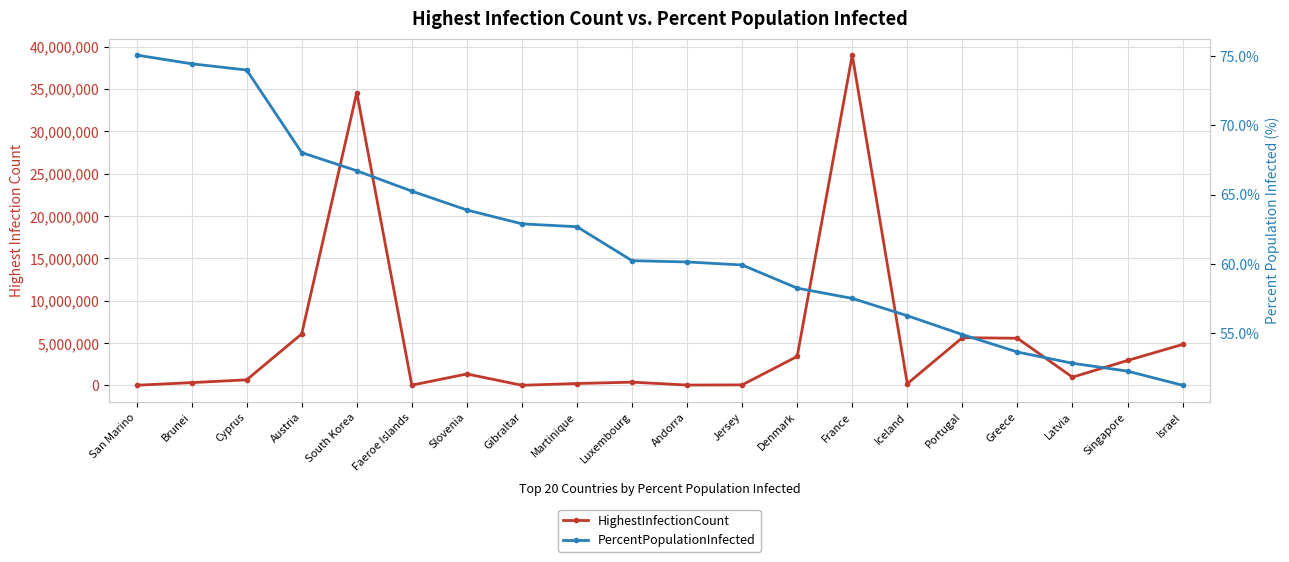

What is the spread (max minus min) of values at Israel?

4841506.8